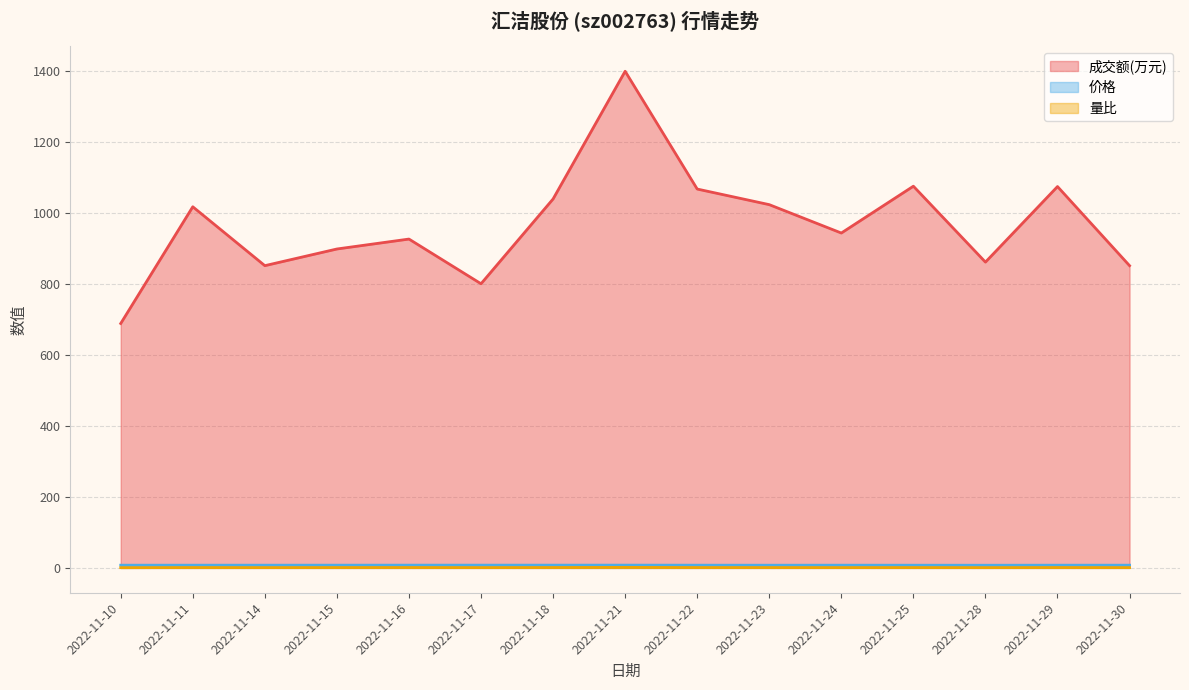

Which series changed the most between 2022-11-11 and 2022-11-29?

成交额(万元)